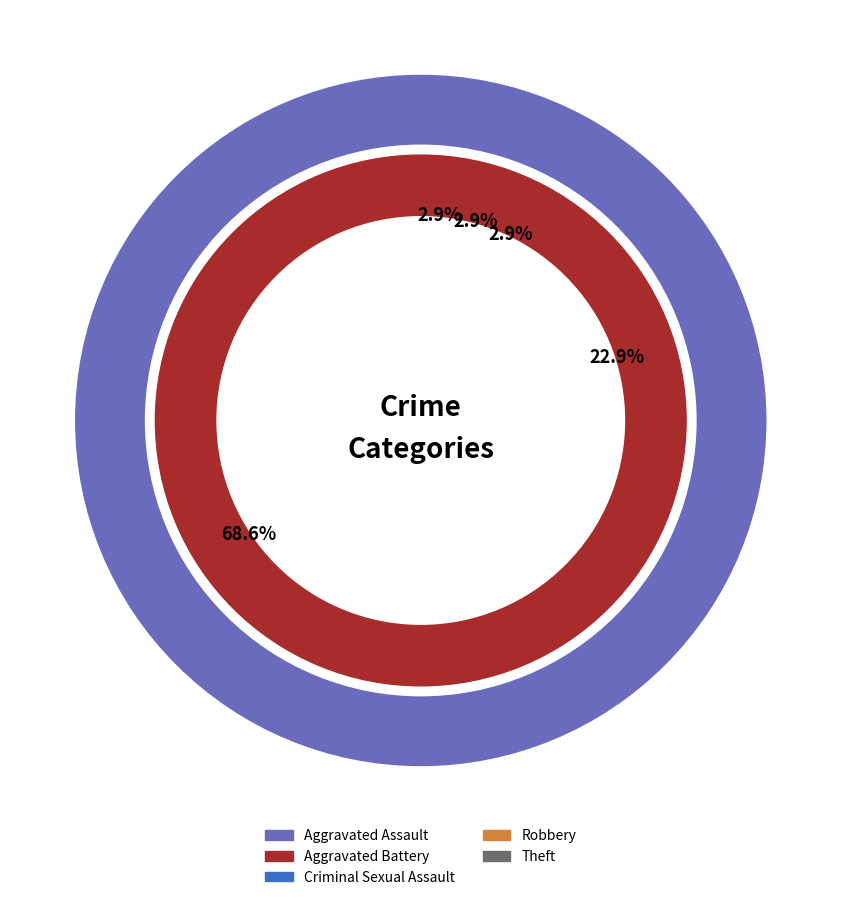

How much of the chart is everything except Aggravated Battery?

97.1%